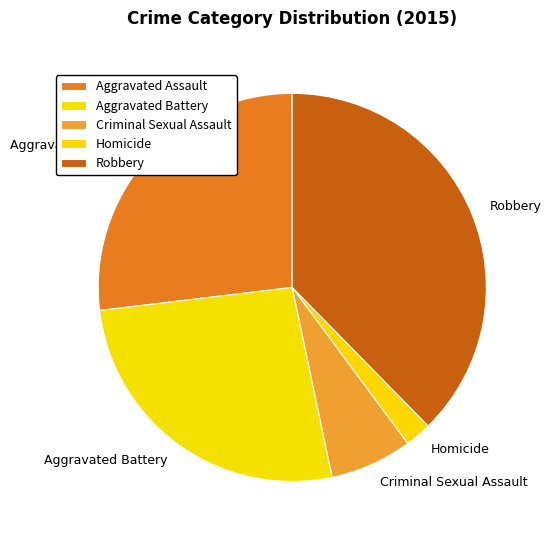

Is the sum of Robbery and Aggravated Assault greater than half?

Yes